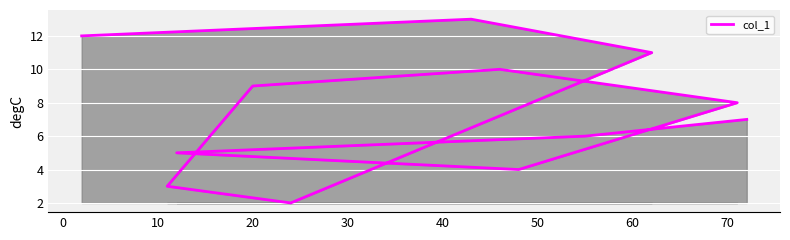

Count the number of values greater than 8.

5